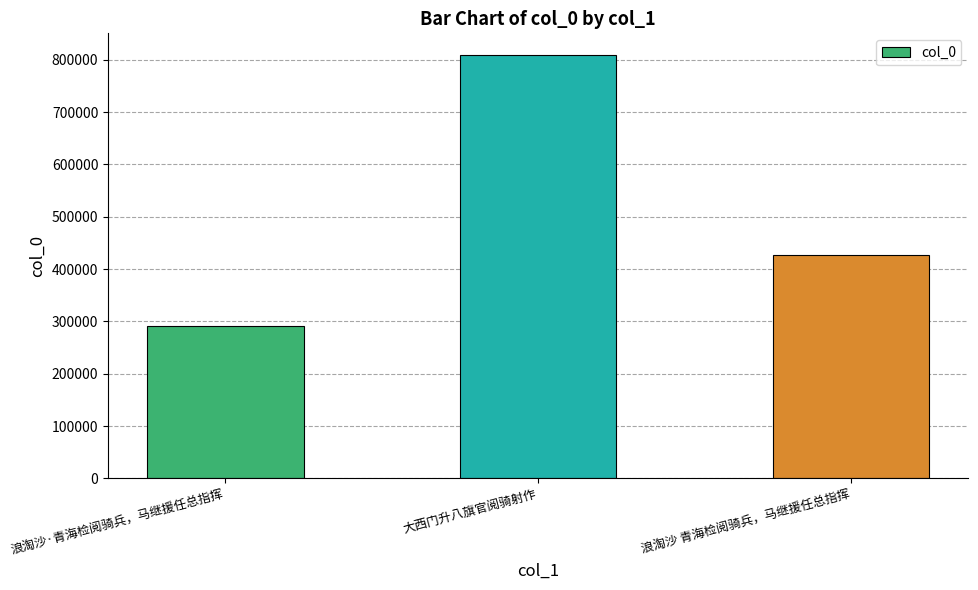

What is the value of the 3rd bar from the left?

427479